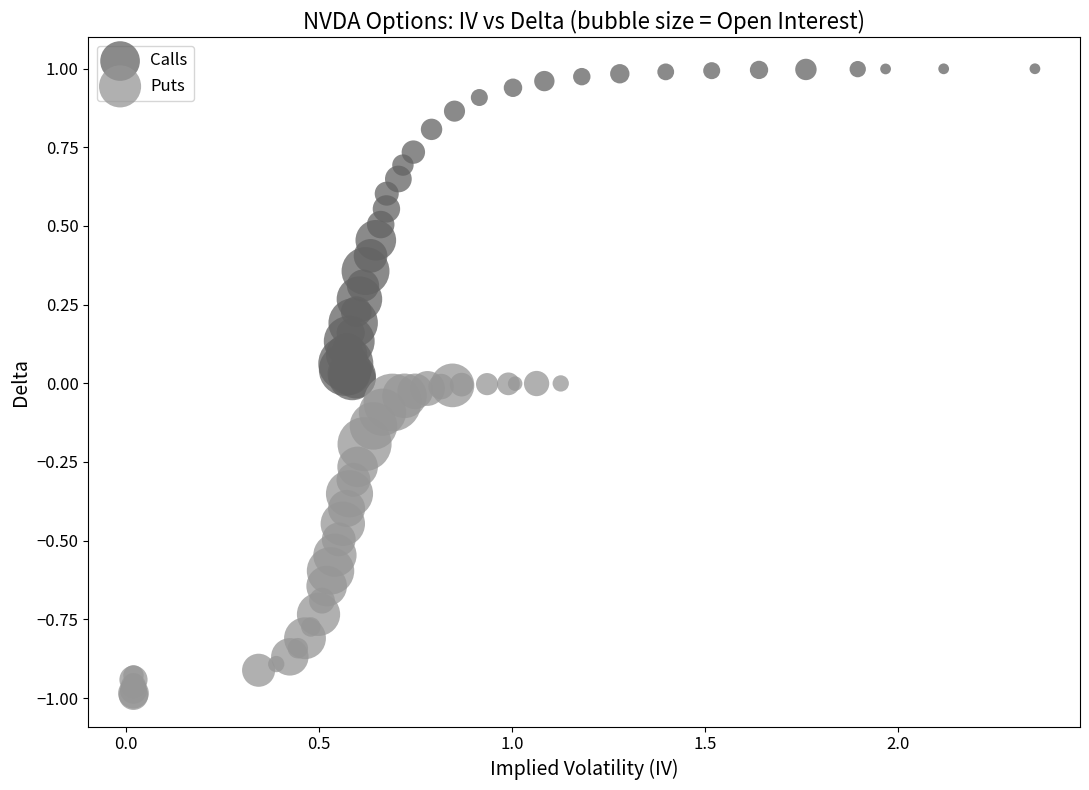

What are all the series names shown in the legend?

Calls, Puts